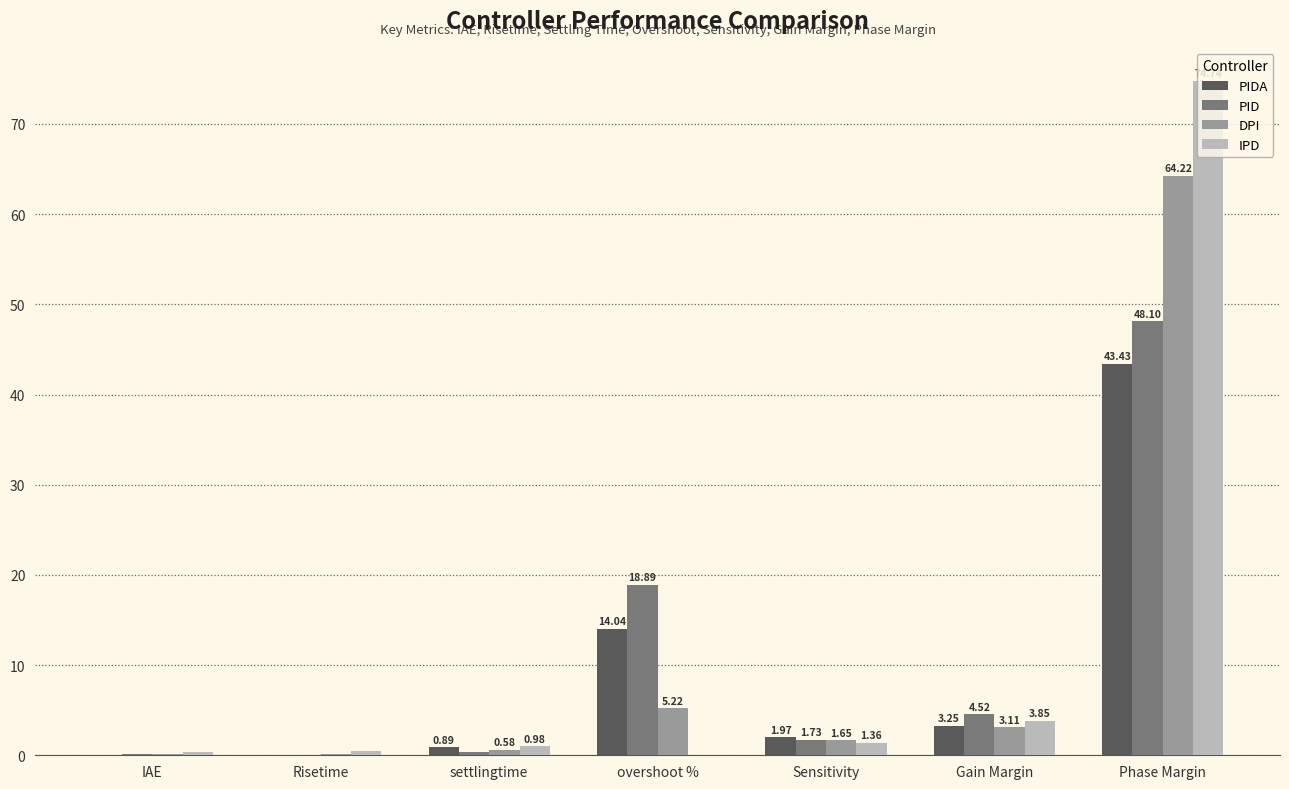

Which label corresponds to the largest value in the chart?

Phase Margin